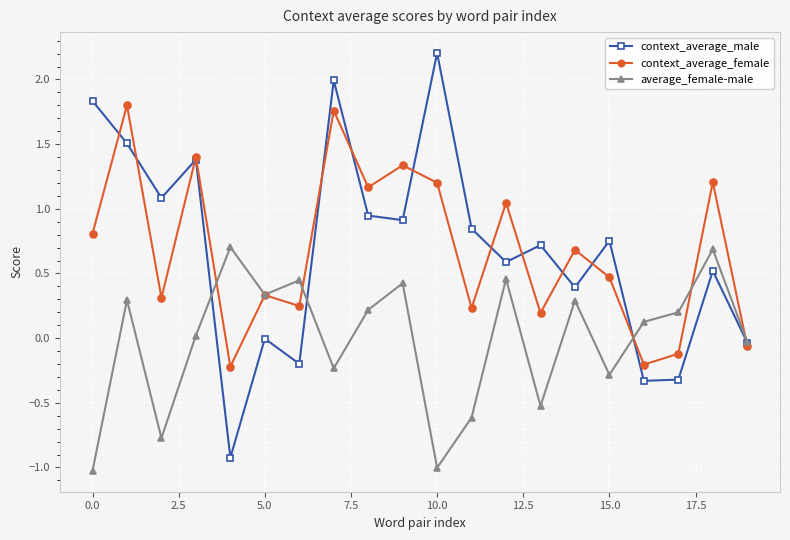

List the series in order of their peak value, lowest first.

average_female-male, context_average_female, context_average_male